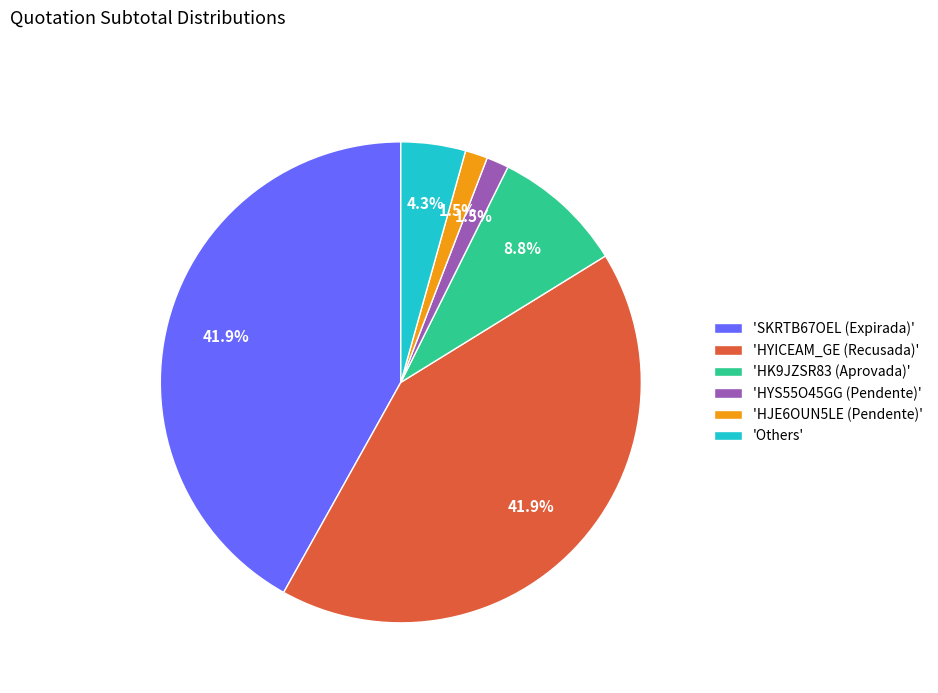

Does 'HJE6OUN5LE (Pendente)' account for over 50% of the chart?

No